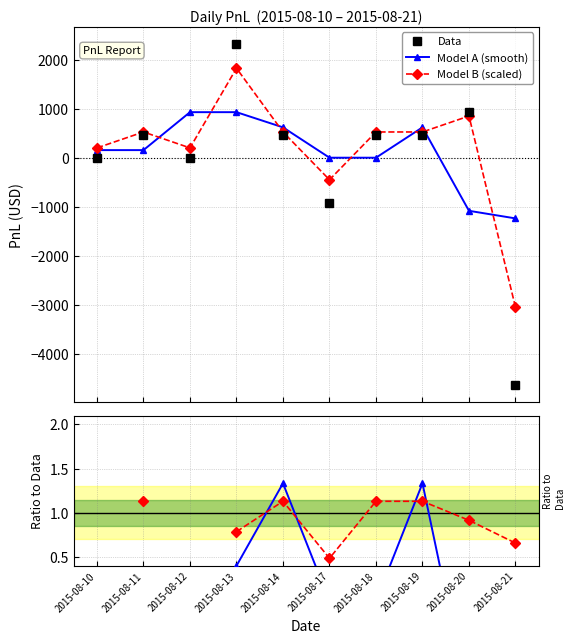

Rank the series by their average value, from lowest to highest.

Data, Model A (smooth), Model B (scaled), Model A / Data, Model B / Data